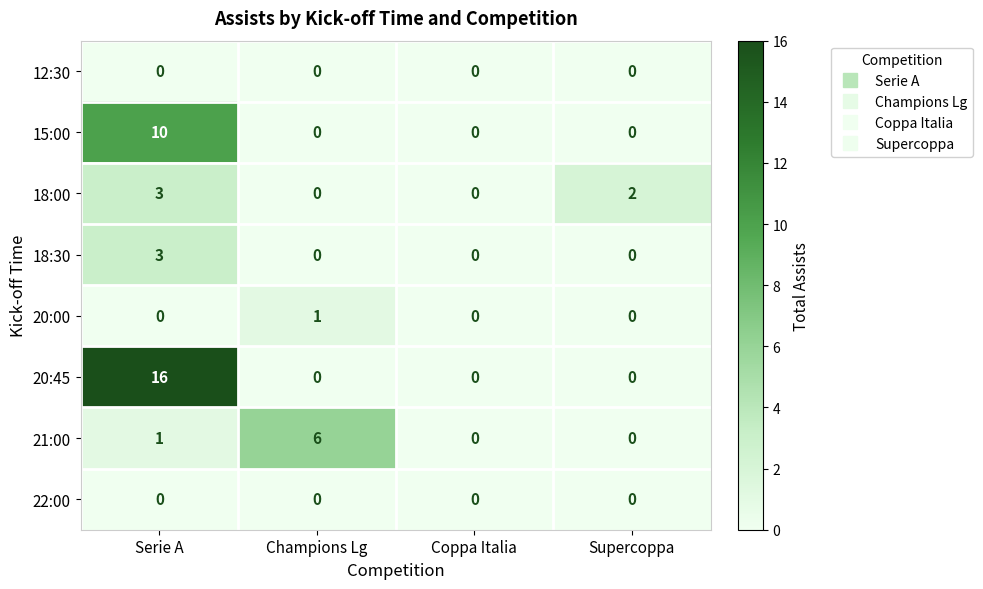

What is the sum of all 21:00 values?

7